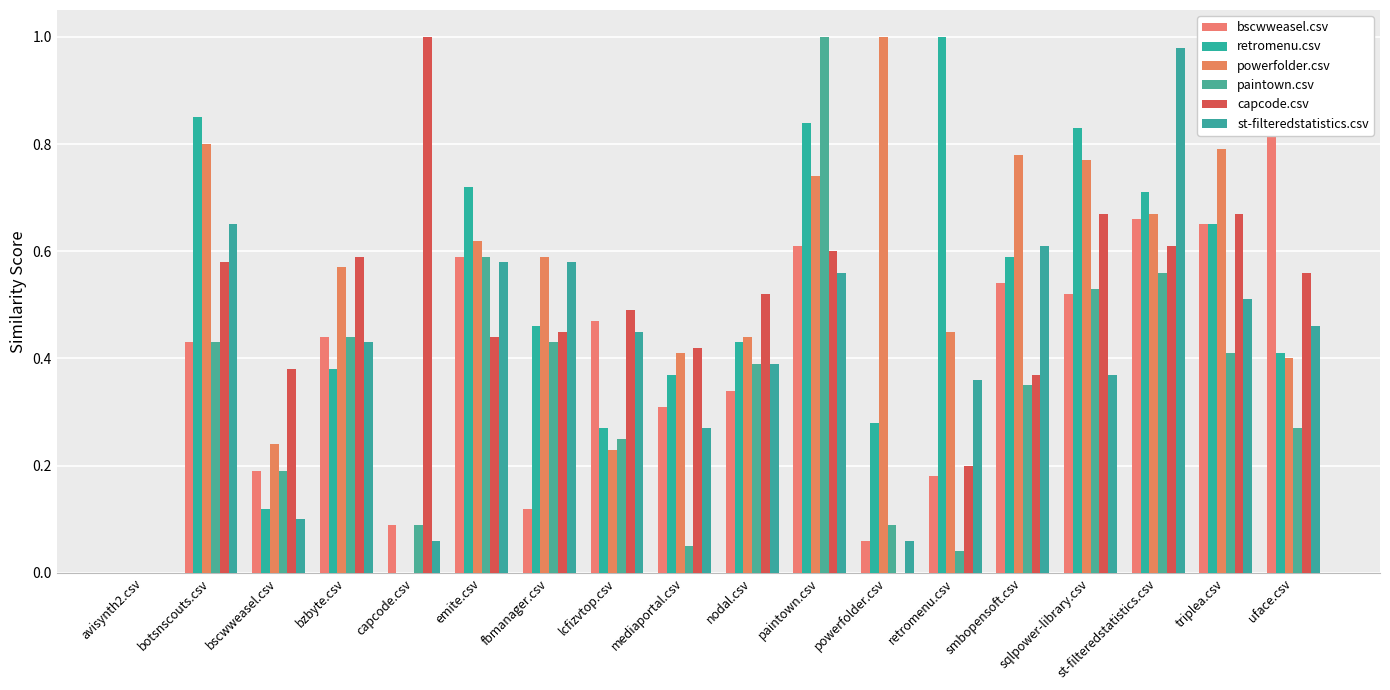

Rank the categories by retromenu.csv value from highest to lowest.

retromenu.csv, botsnscouts.csv, paintown.csv, sqlpower-library.csv, emite.csv, st-filteredstatistics.csv, triplea.csv, smbopensoft.csv, fbmanager.csv, nodal.csv, uface.csv, bzbyte.csv, mediaportal.csv, powerfolder.csv, lcfizvtop.csv, bscwweasel.csv, avisynth2.csv, capcode.csv